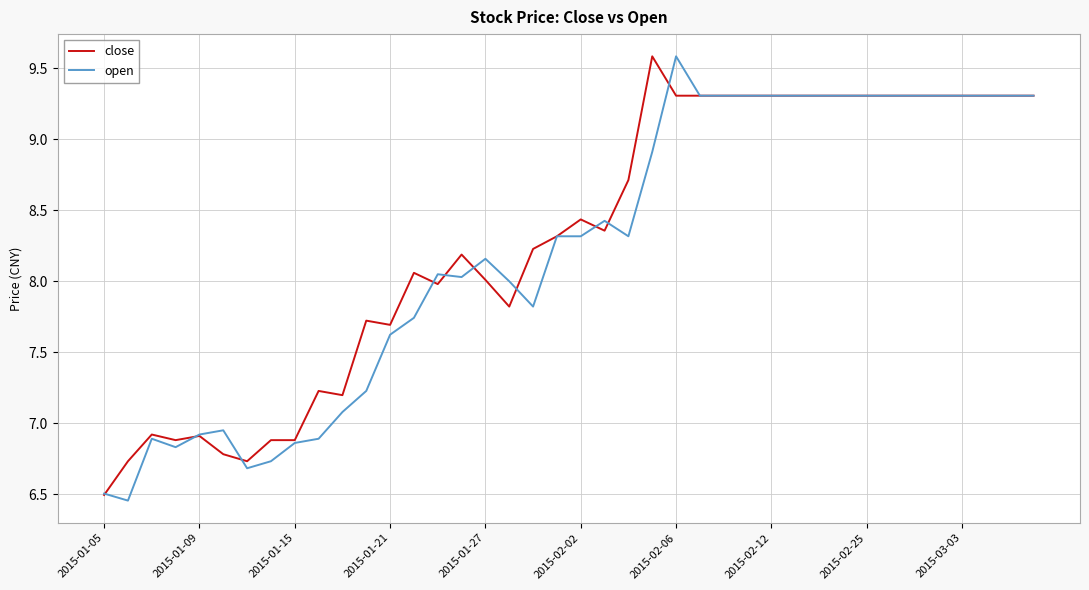

What is the greatest value displayed?

9.6